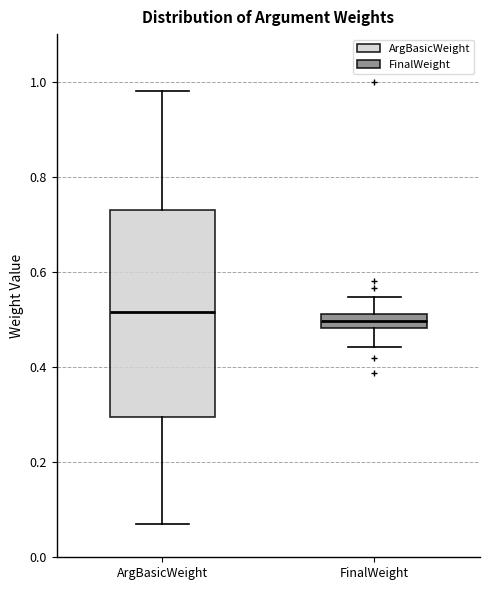

Reading left to right, transcribe this box plot: for each box, give where its median line is, the range the box spans, and where its two whiskers end, as read against the y-axis. The values are not printed on the chart, so give them approximately, as read against the axis.

ArgBasicWeight: median 0.52, box 0.30 to 0.74, whiskers 0.08 to 0.98
FinalWeight: median 0.50, box 0.48 to 0.52, whiskers 0.44 to 0.54